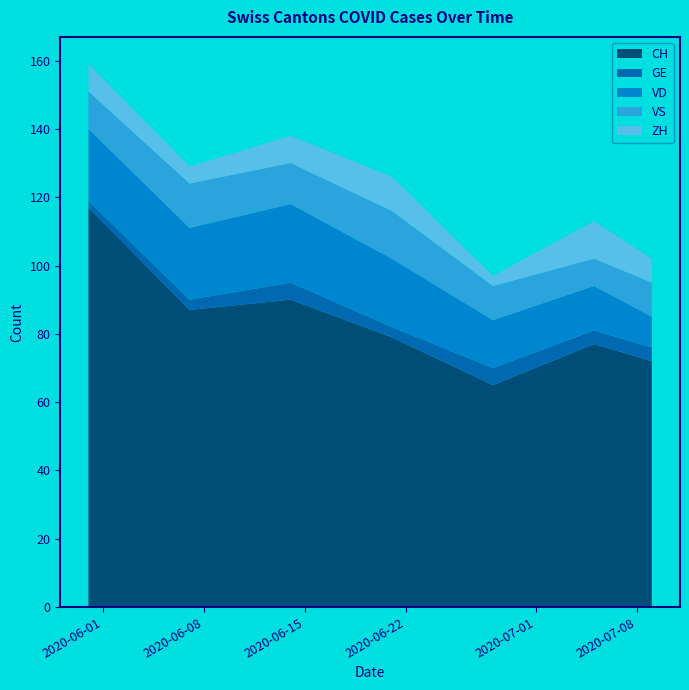

Reading right to left, list all the values displayed in this chart.

CH: 2020-07-09=72	2020-07-05=77	2020-06-28=65	2020-06-21=79	2020-06-14=90	2020-06-07=87	2020-05-31=117
GE: 2020-07-09=4	2020-07-05=4	2020-06-28=5	2020-06-21=3	2020-06-14=5	2020-06-07=3	2020-05-31=2
VD: 2020-07-09=9	2020-07-05=13	2020-06-28=14	2020-06-21=20	2020-06-14=23	2020-06-07=21	2020-05-31=21
VS: 2020-07-09=10	2020-07-05=8	2020-06-28=10	2020-06-21=14	2020-06-14=12	2020-06-07=13	2020-05-31=11
ZH: 2020-07-09=7	2020-07-05=11	2020-06-28=3	2020-06-21=10	2020-06-14=8	2020-06-07=5	2020-05-31=8